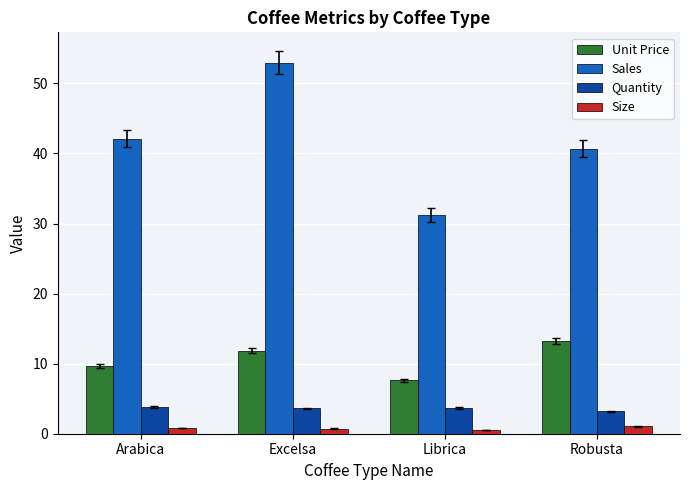

What is the sum of the Quantity values at Robusta and Excelsa?

6.8